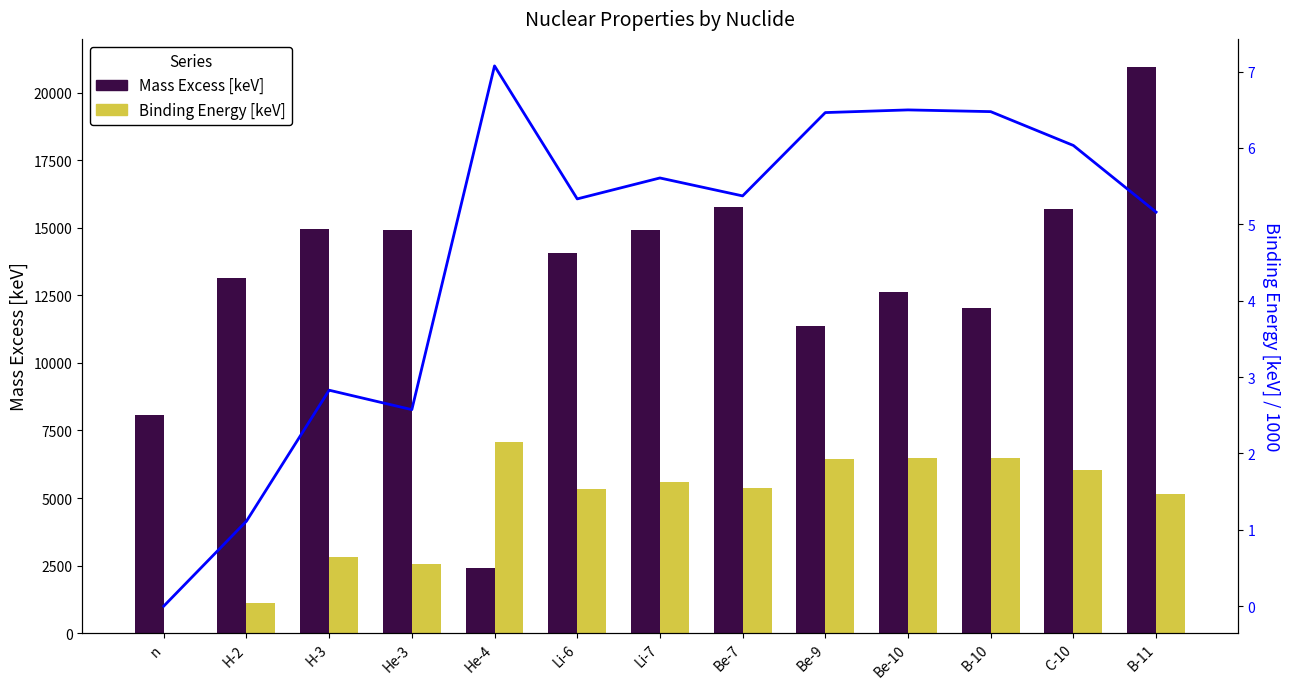

Reading left to right, list all the values displayed in this chart.

Mass Excess [keV]: n=8071.3	H-2=13135.7	H-3=14949.8	He-3=14931.2	He-4=2424.9	Li-6=14086.9	Li-7=14907.1	Be-7=15769.0	Be-9=11348.5	Be-10=12607.5	B-10=12050.6	C-10=15698.7	B-11=20945.8
Binding Energy [keV]: n=0.0	H-2=1112.3	H-3=2827.3	He-3=2572.7	He-4=7073.9	Li-6=5332.3	Li-7=5606.4	Be-7=5371.5	Be-9=6462.7	Be-10=6497.6	B-10=6475.1	C-10=6032.0	B-11=5159.7
BE /1000 trend: n=0.0	H-2=1.1	H-3=2.8	He-3=2.6	He-4=7.1	Li-6=5.3	Li-7=5.6	Be-7=5.4	Be-9=6.5	Be-10=6.5	B-10=6.5	C-10=6.0	B-11=5.2